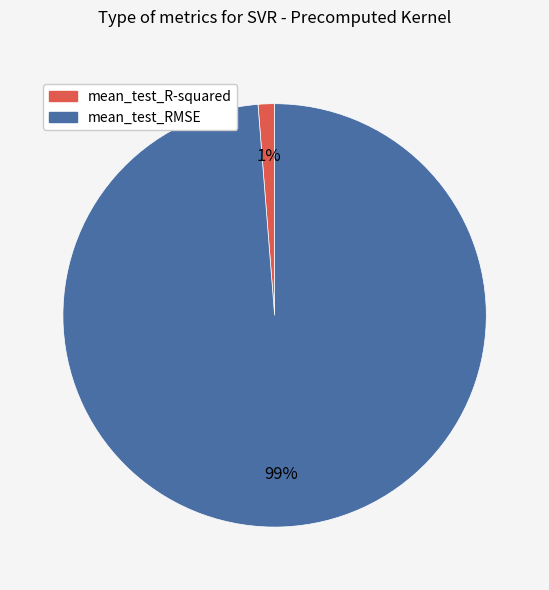

The mean_test_RMSE slice represents 99% of the pie. True or false?

True